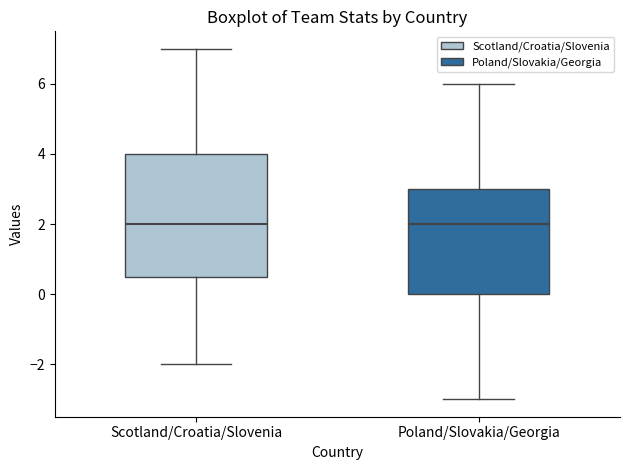

Which box is the tallest, from its lower edge to its upper edge?

Scotland/Croatia/Slovenia